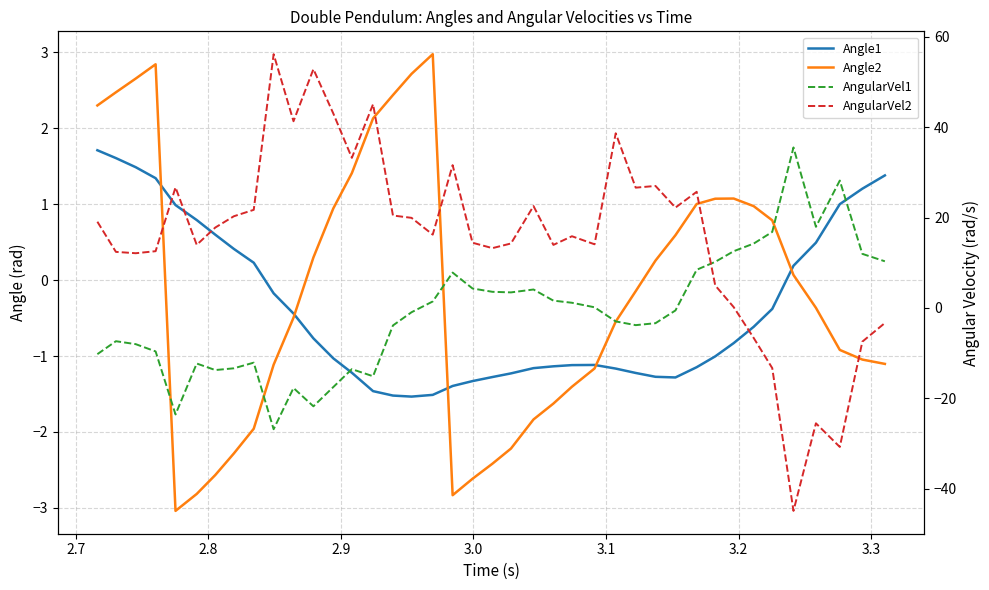

How many values in AngularVel2 are above zero?

33